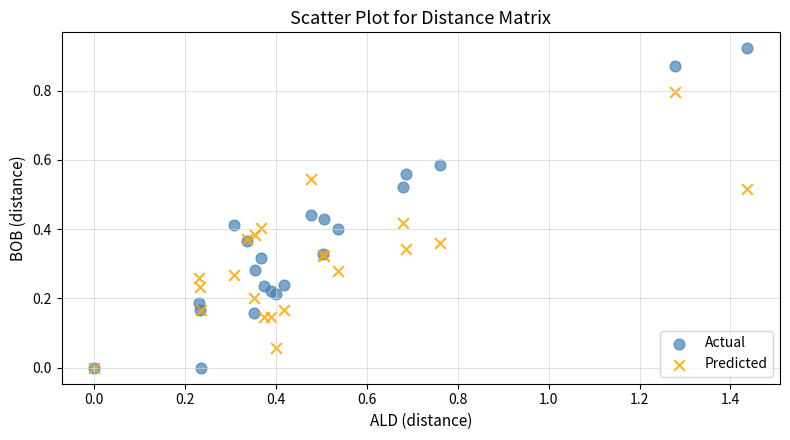

Which series has the largest Y range (max minus min)?

Actual